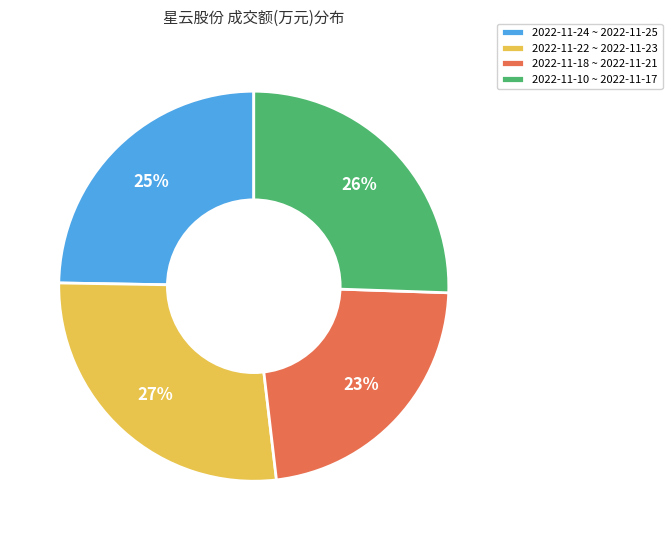

To the nearest percent, what percentage of the pie is 2022-11-24 ~ 2022-11-25?

25%